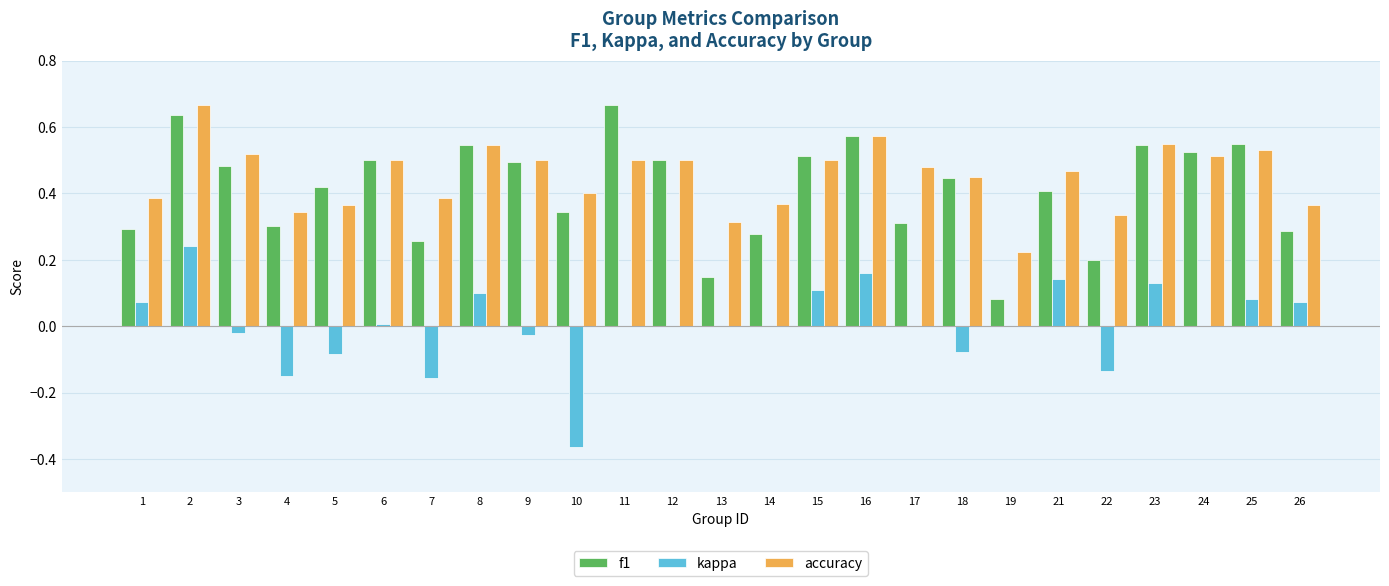

Which series changed the most between 1 and 22?

kappa